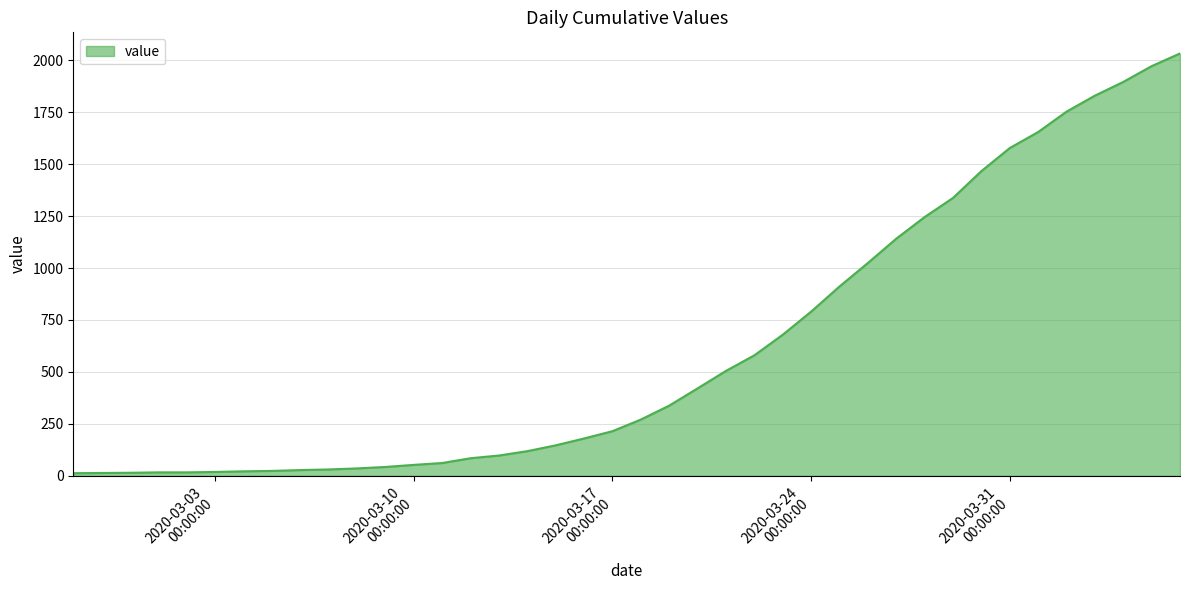

What is the average value?

616